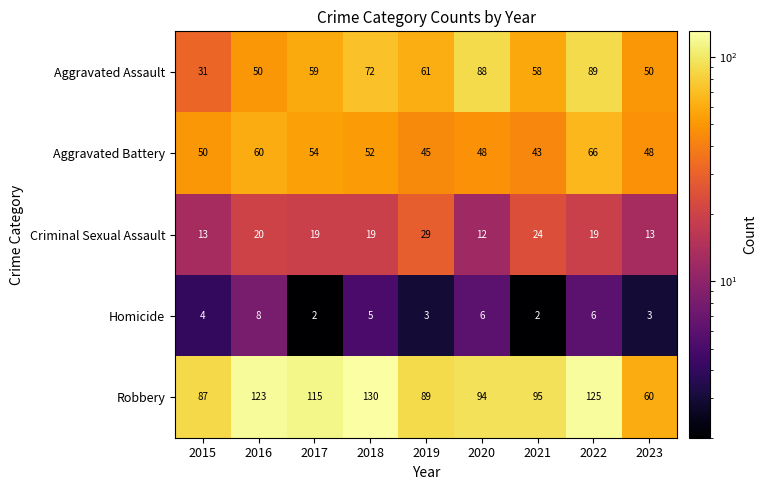

What is the difference between the maximum and minimum values in the Aggravated Assault series?

58